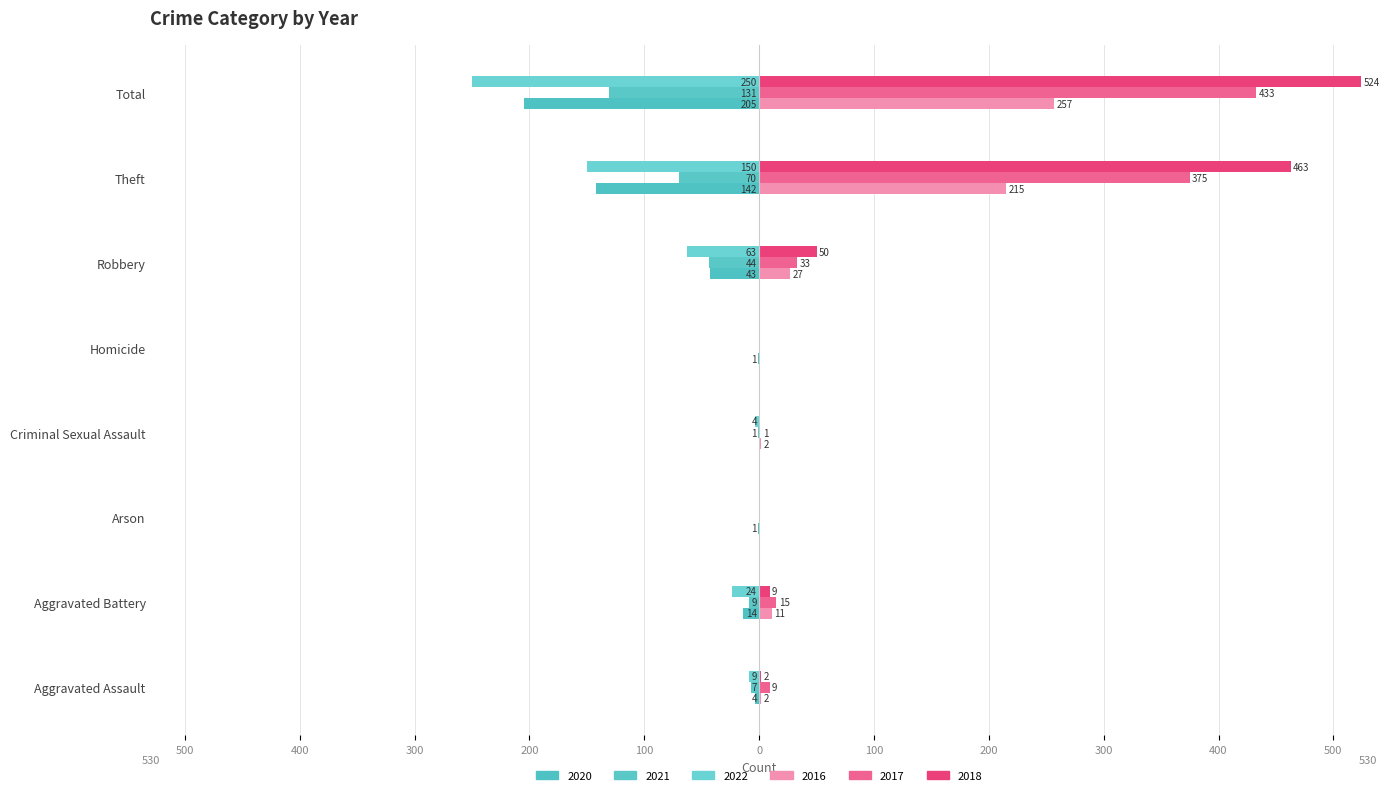

Reading left to right, extract all data points from this chart.

2020: Aggravated Assault=-4	Aggravated Battery=-14	Arson=-1	Criminal Sexual Assault=0	Homicide=-1	Robbery=-43	Theft=-142	Total=-205
2017: Aggravated Assault=9	Aggravated Battery=15	Arson=0	Criminal Sexual Assault=1	Homicide=0	Robbery=33	Theft=375	Total=433
2021: Aggravated Assault=-7	Aggravated Battery=-9	Arson=0	Criminal Sexual Assault=-1	Homicide=0	Robbery=-44	Theft=-70	Total=-131
2022: Aggravated Assault=-9	Aggravated Battery=-24	Arson=0	Criminal Sexual Assault=-4	Homicide=0	Robbery=-63	Theft=-150	Total=-250
2016: Aggravated Assault=2	Aggravated Battery=11	Arson=0	Criminal Sexual Assault=2	Homicide=0	Robbery=27	Theft=215	Total=257
2018: Aggravated Assault=2	Aggravated Battery=9	Arson=0	Criminal Sexual Assault=0	Homicide=0	Robbery=50	Theft=463	Total=524